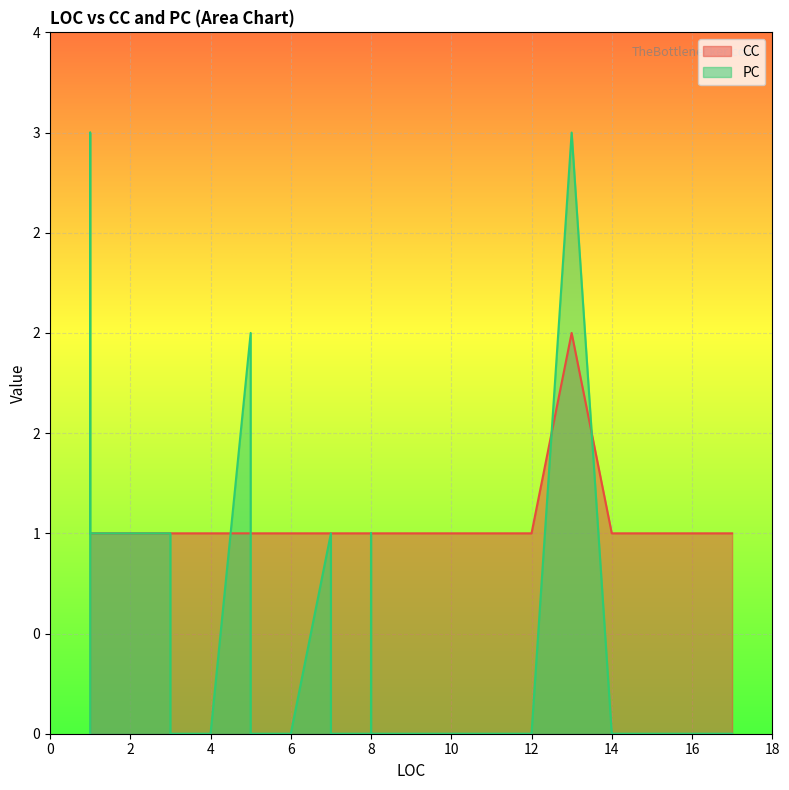

What are all the series names shown in the legend?

CC, PC